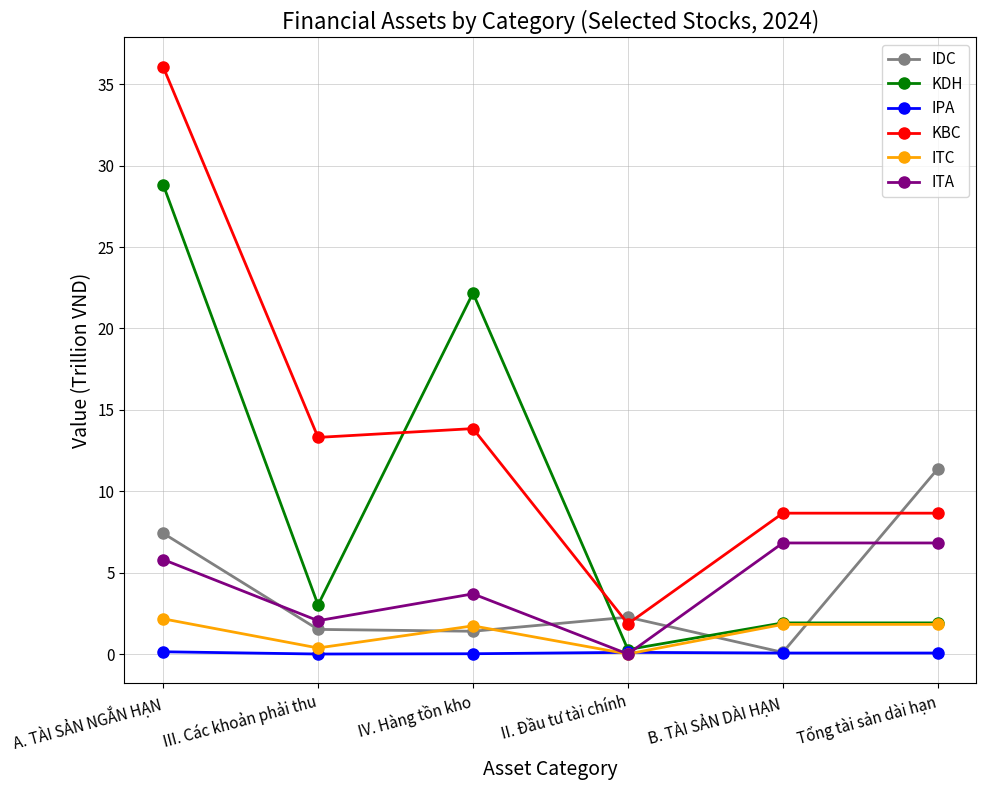

How many data points in KBC are less than 13?

3